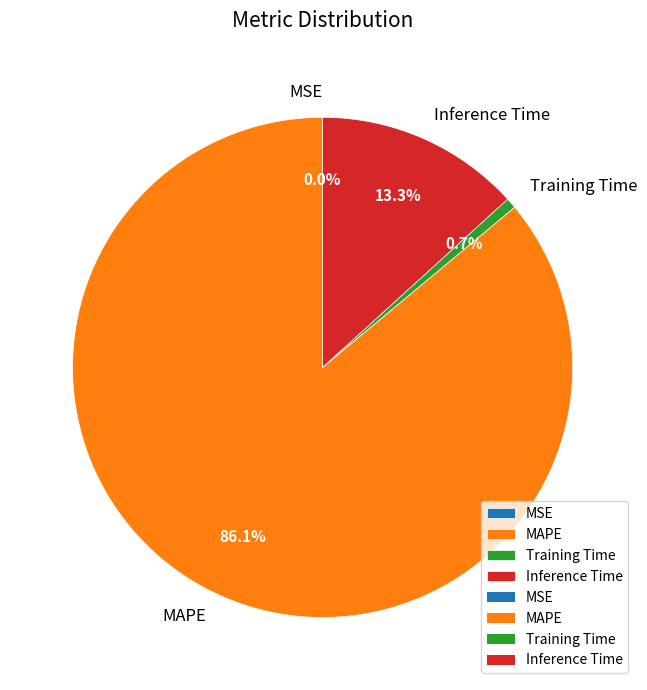

True or false: Training Time accounts for 11% of the total.

False